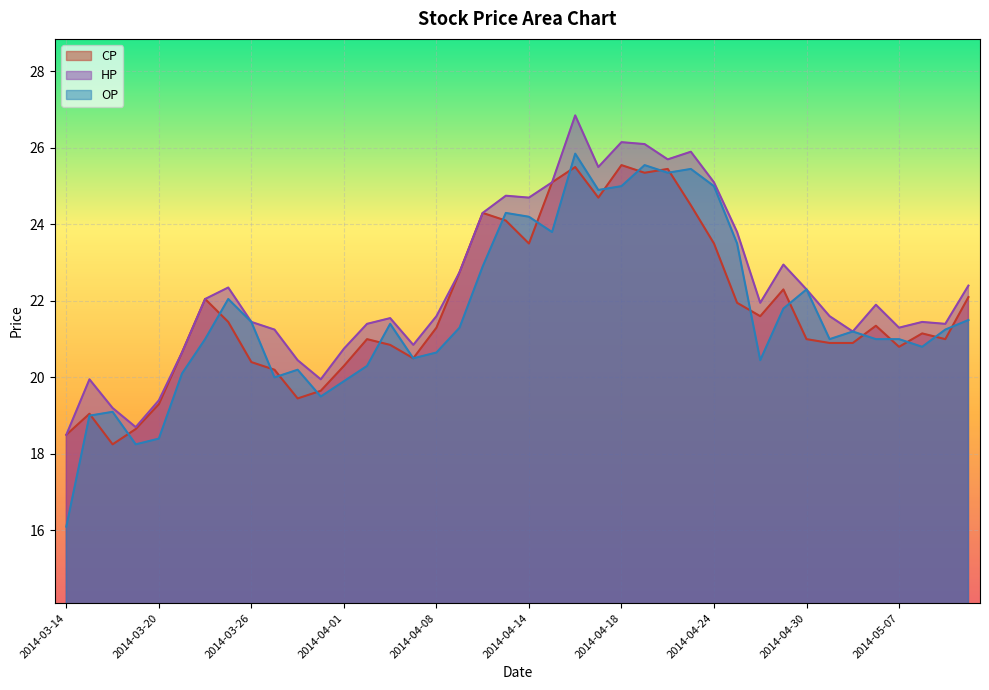

What is the difference between the highest and lowest values at 2014-05-05?

0.3